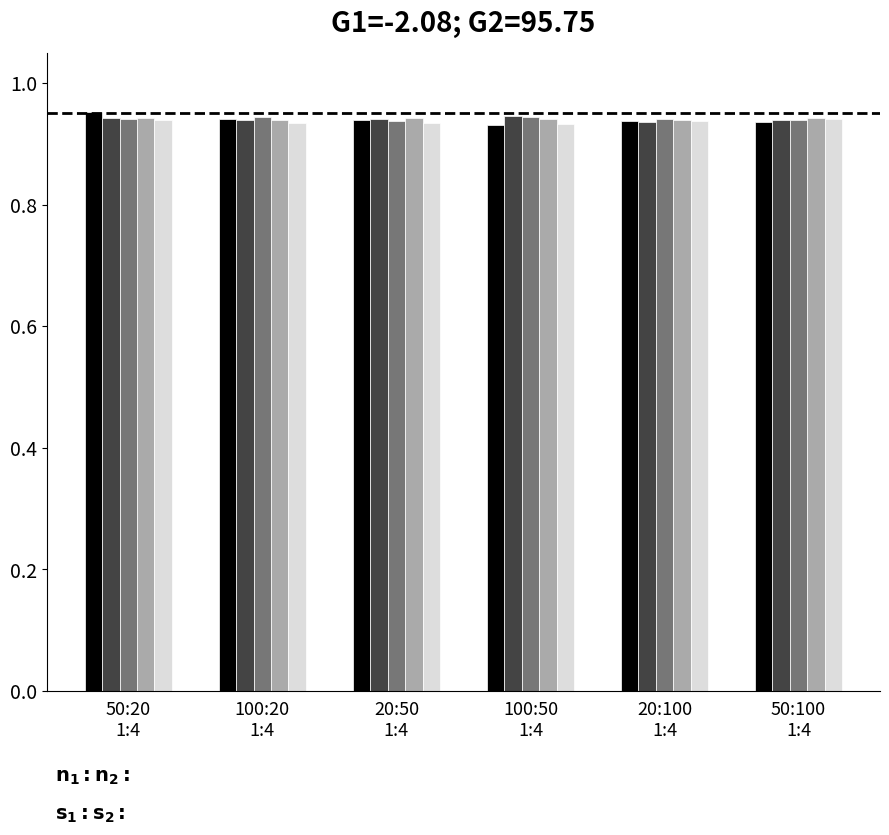

Count the number of categories in the chart.

6